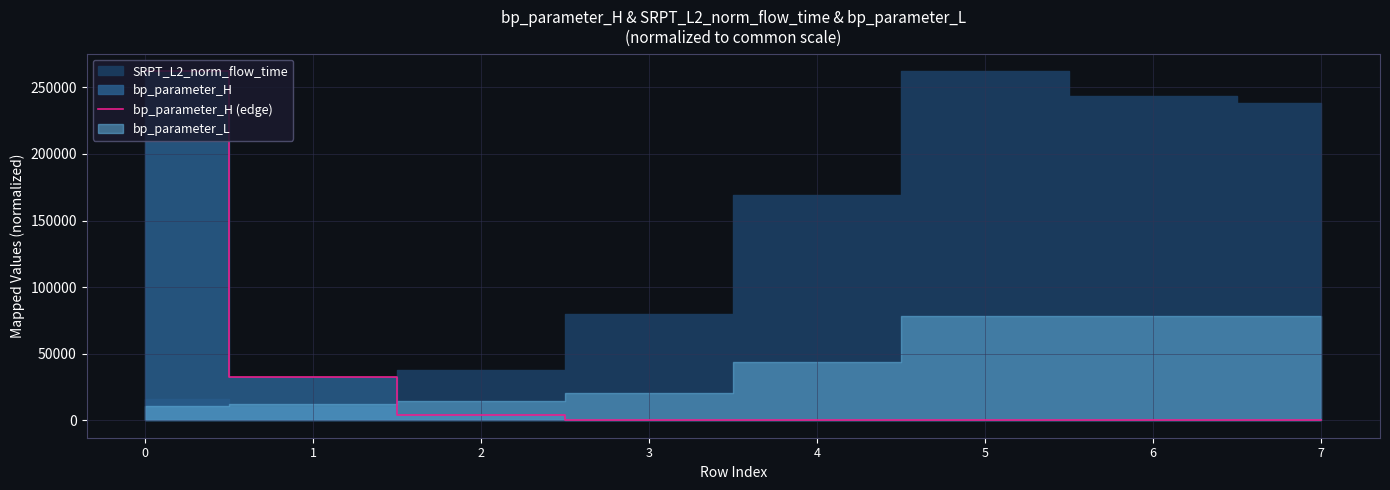

Reading right to left, extract all data points from this chart.

7=12	6=9	5=6	4=64	3=512	2=4096	1=32768	0=262144